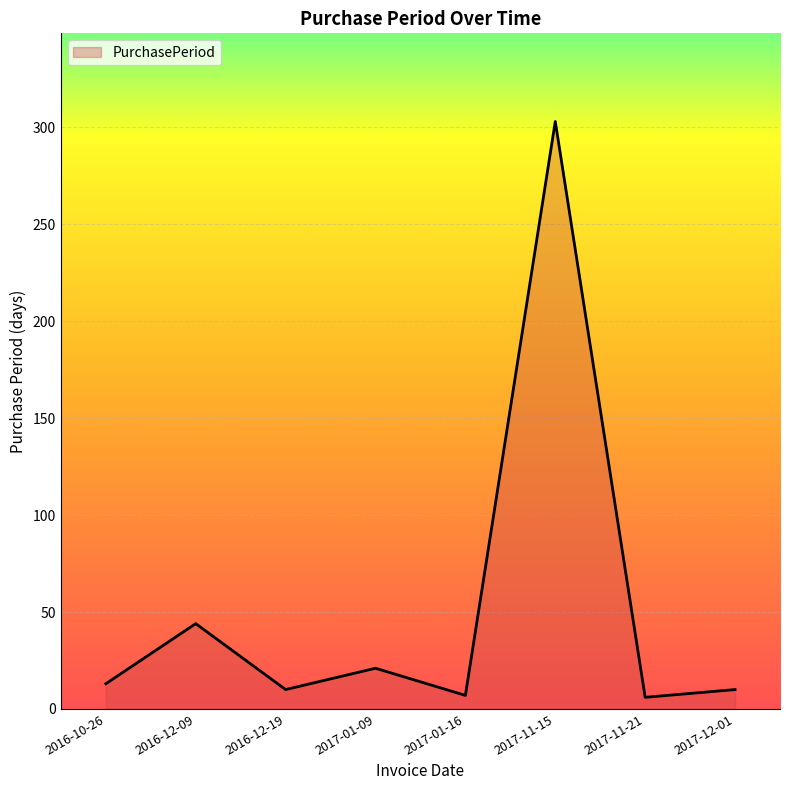

At which label is the value closest to 154?

2016-12-09